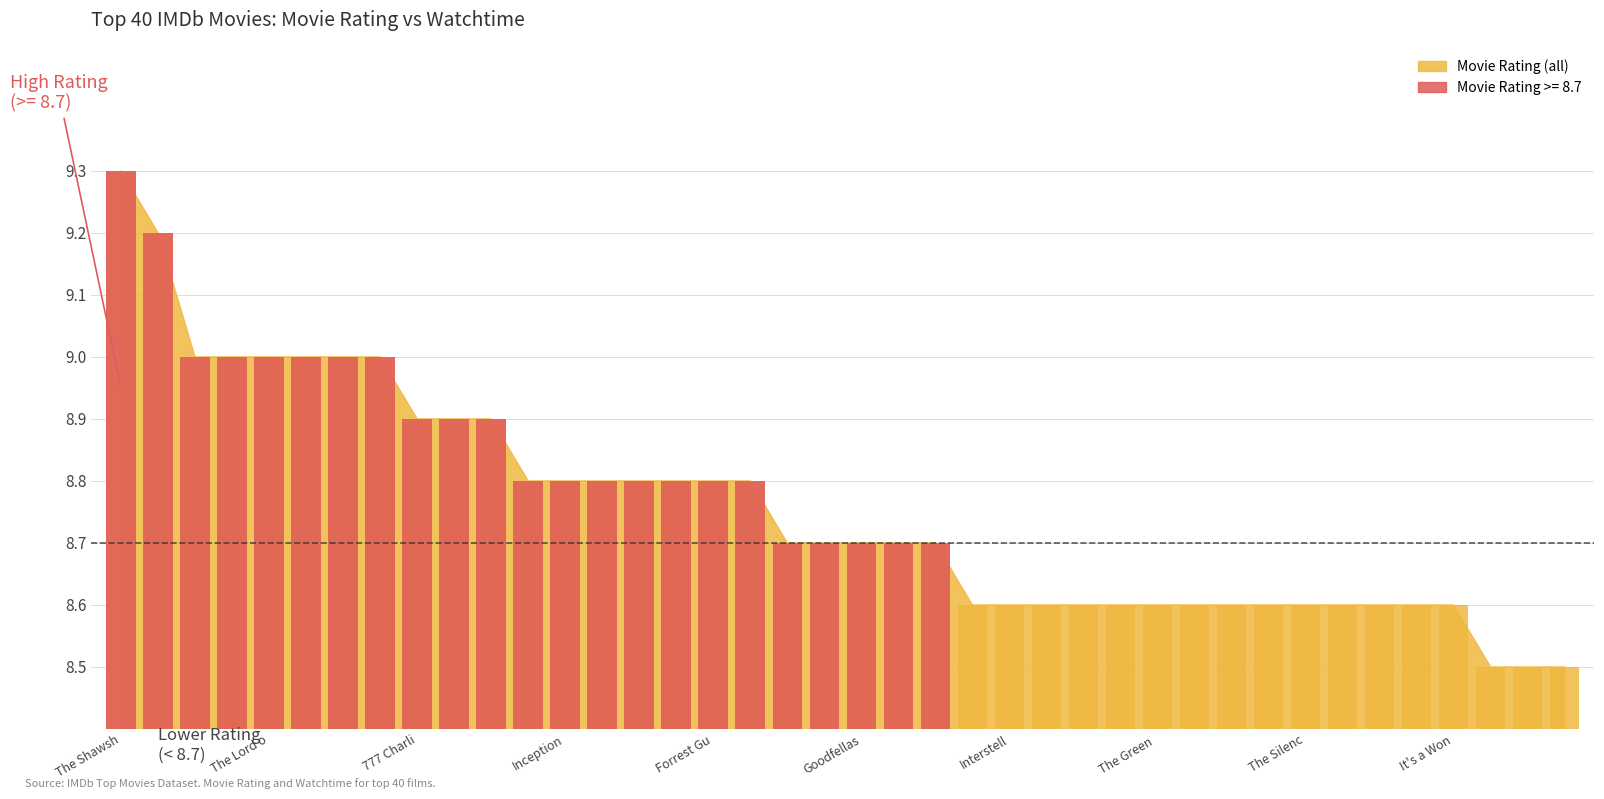

Reading left to right, what are all the values shown in this chart?

9.3	9.2	9.0	9.0	9.0	9.0	9.0	9.0	8.9	8.9	8.9	8.8	8.8	8.8	8.8	8.8	8.8	8.8	8.7	8.7	8.7	8.7	8.7	8.6	8.6	8.6	8.6	8.6	8.6	8.6	8.6	8.6	8.6	8.6	8.6	8.6	8.6	8.5	8.5	8.5